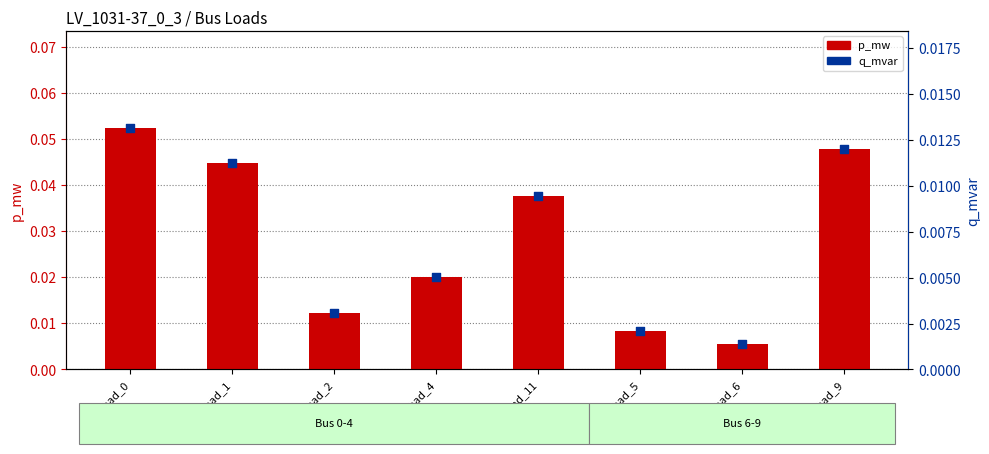

Which series reaches the maximum Y coordinate?

p_mw